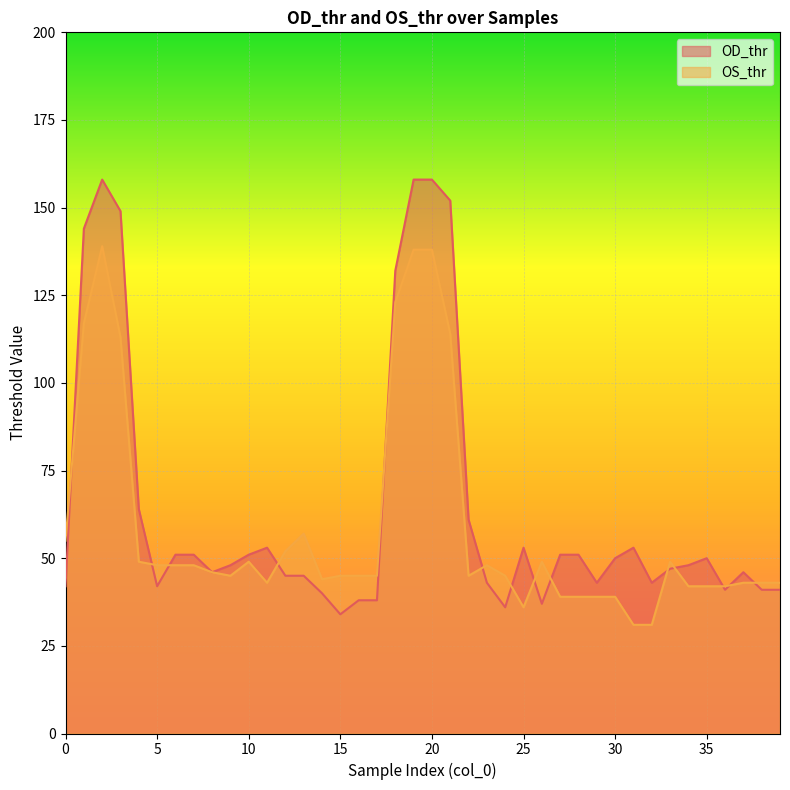

At how many categories does at least one series exceed 107?

7